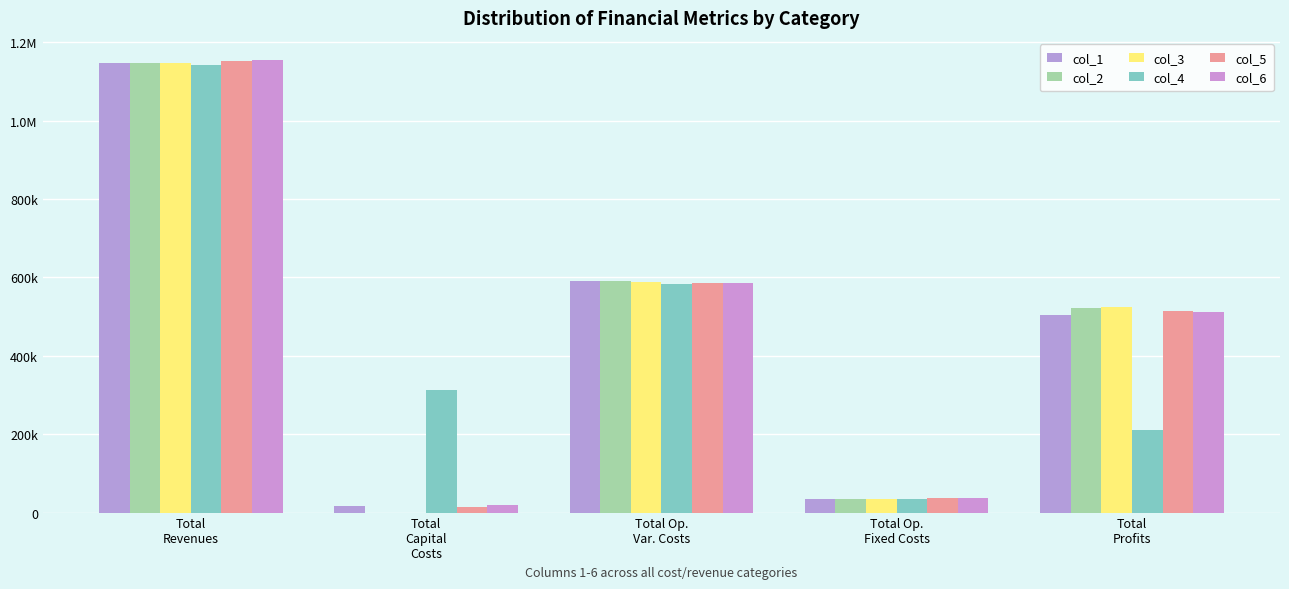

Where does the col_2 series first go above 521603?

Total
Revenues